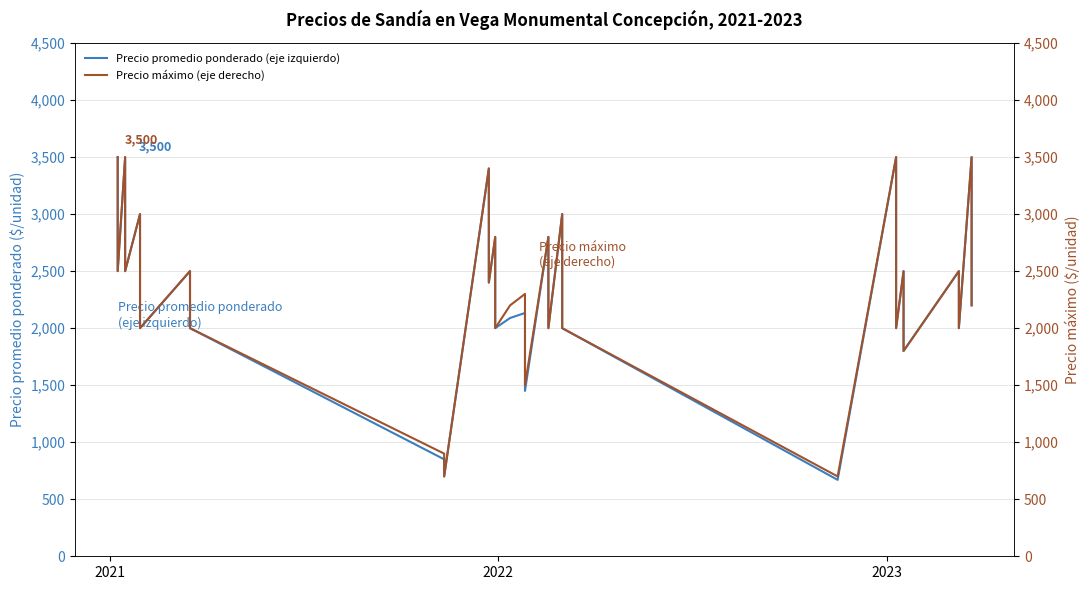

Is it true that Precio promedio ponderado (eje izquierdo) equals 5025 at 37?

False